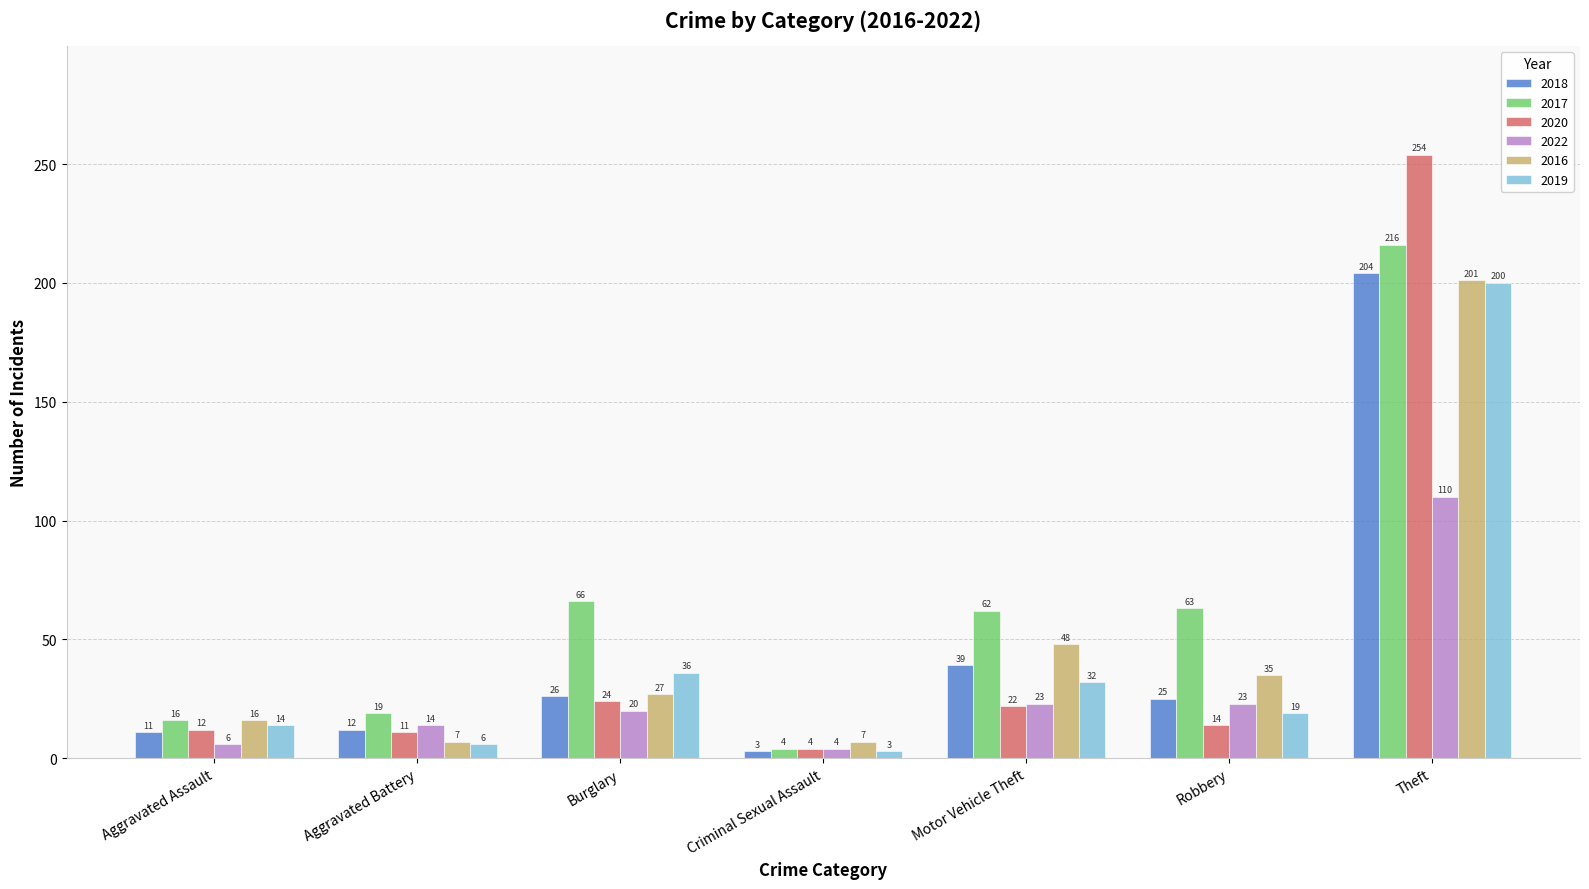

How many data points does each series have?

7